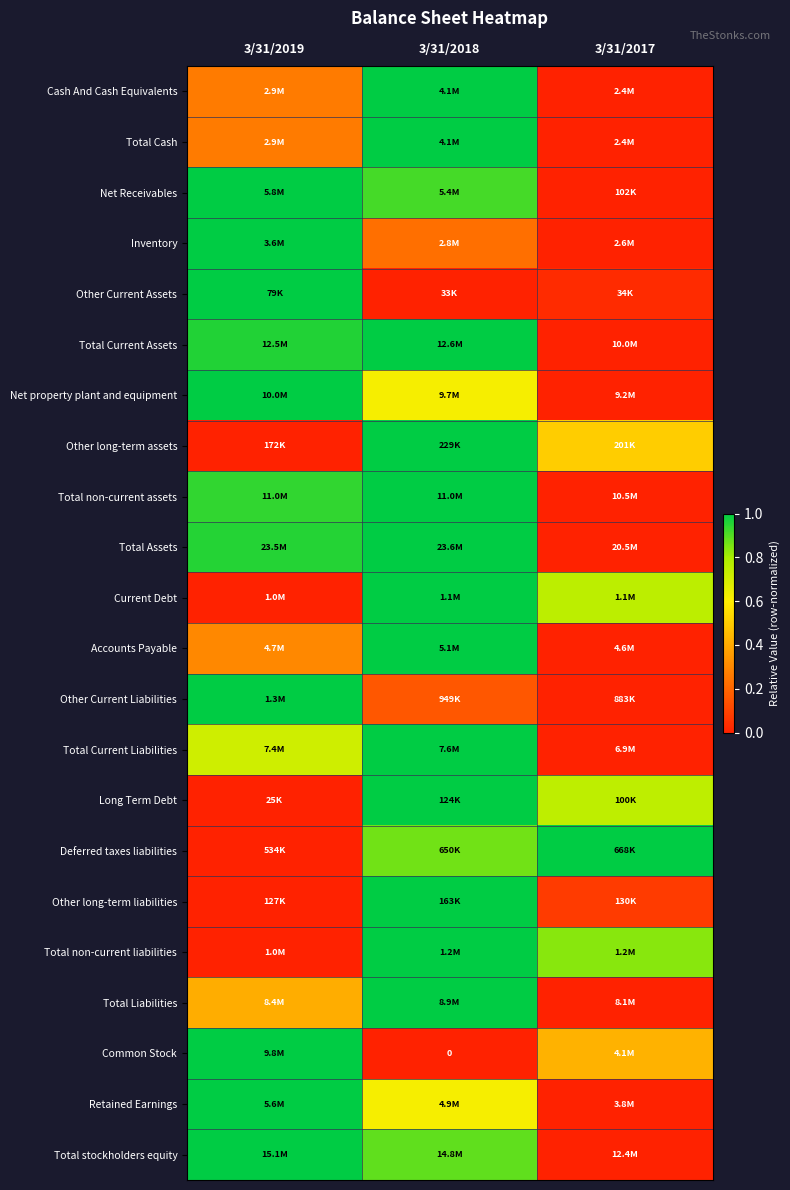

Is it true that Other long-term assets equals 1.0 at 3/31/2018?

True